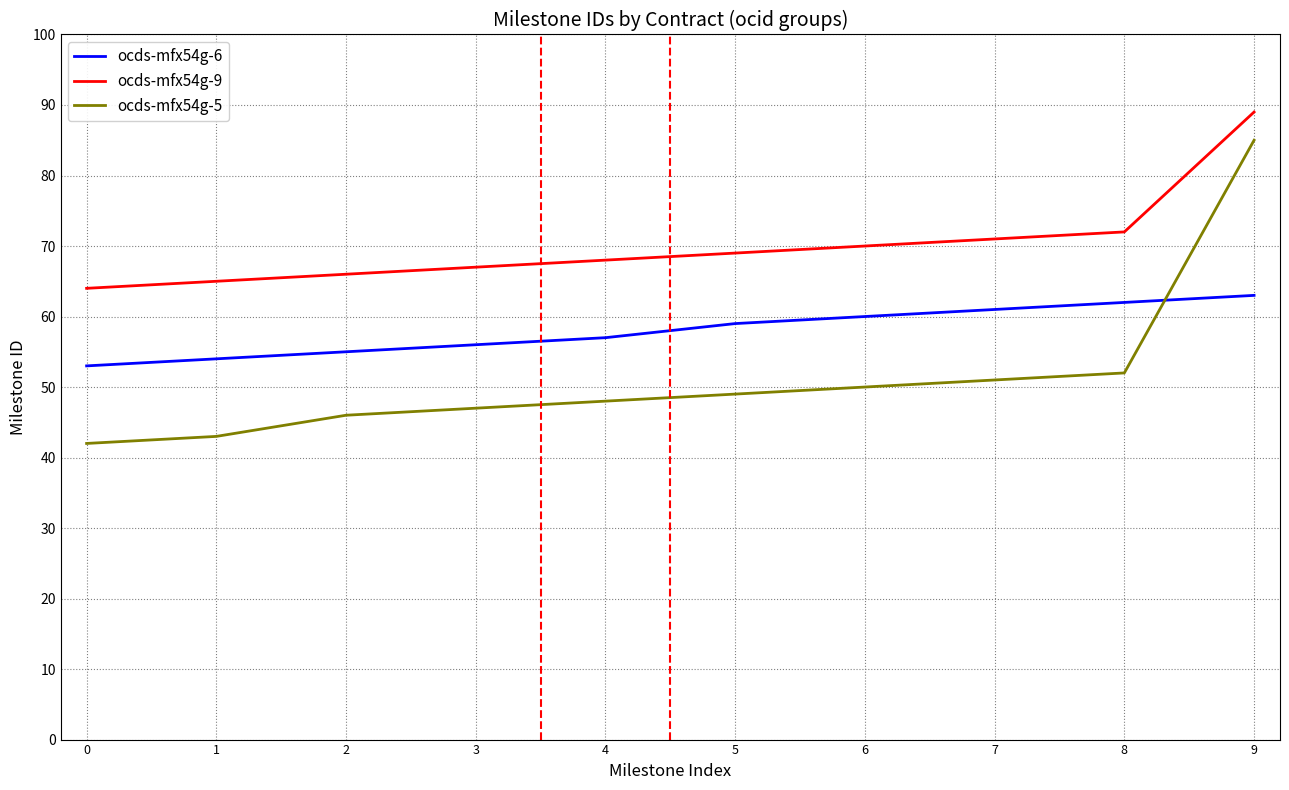

What value does the ocds-mfx54g-5 series have at 0?

42